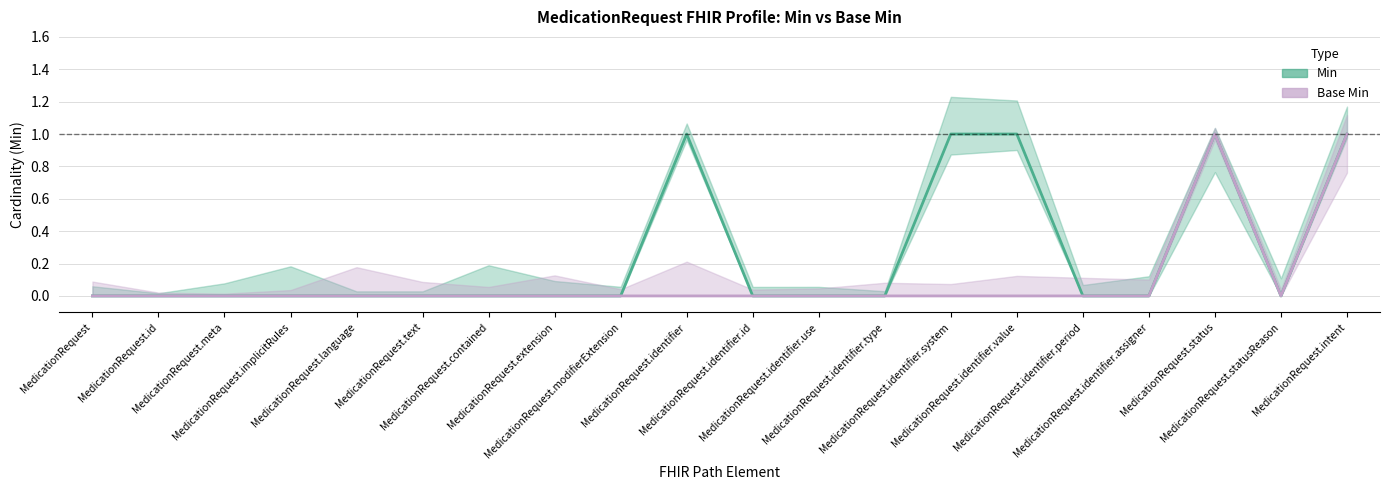

What is the difference between the Min values at MedicationRequest.id and MedicationRequest.status?

1